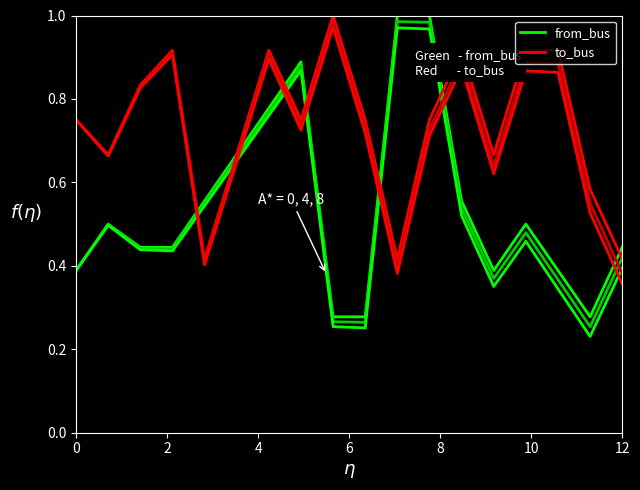

What is the difference between the maximum and minimum values in the from_bus series?

0.7